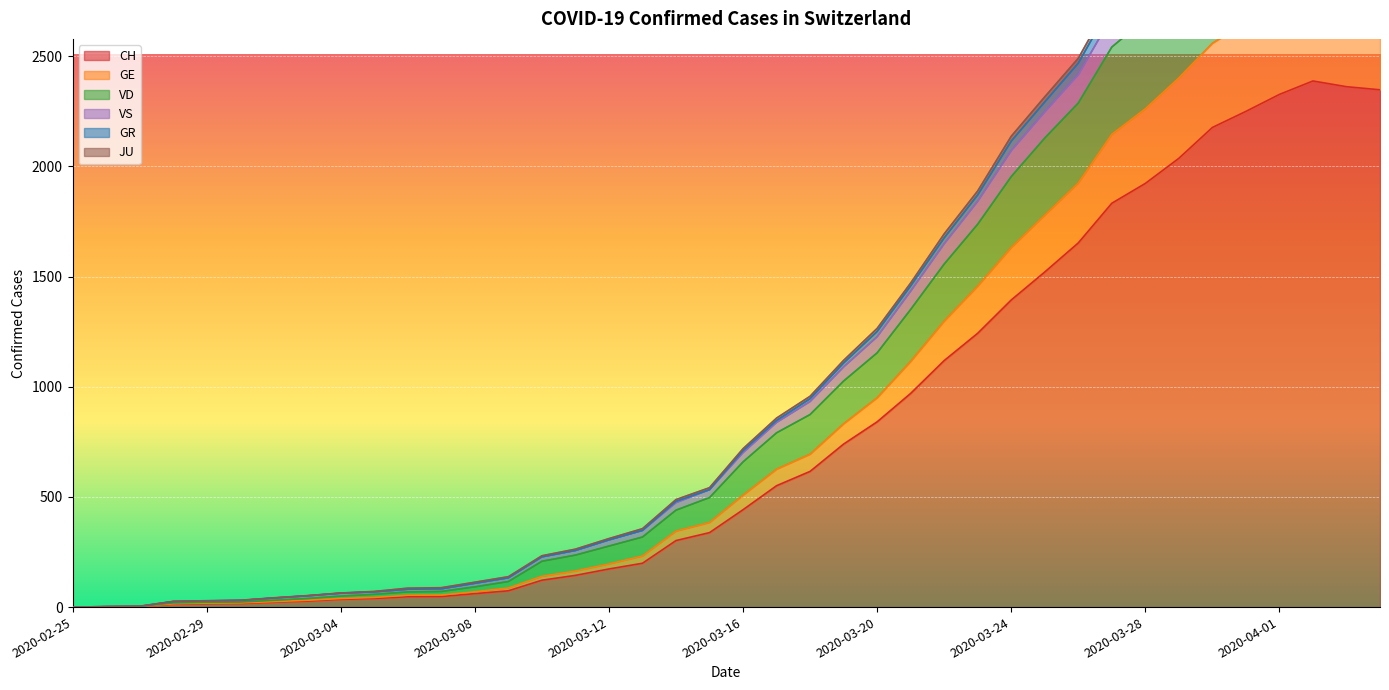

True or false: VD has a value of 4907 at 2020-03-31.

False